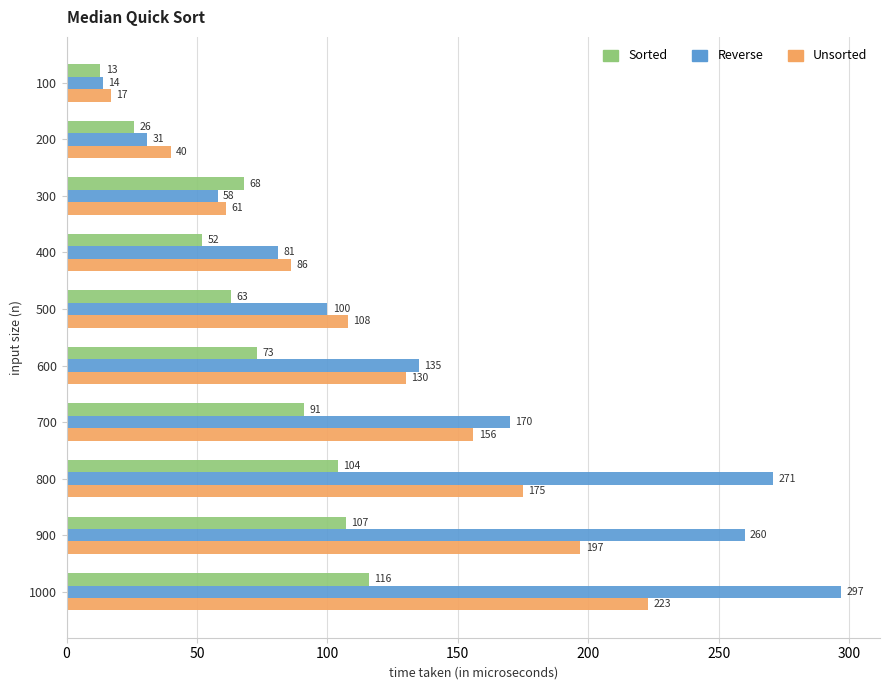

True or false: Sorted has a value of 154 at 700.

False